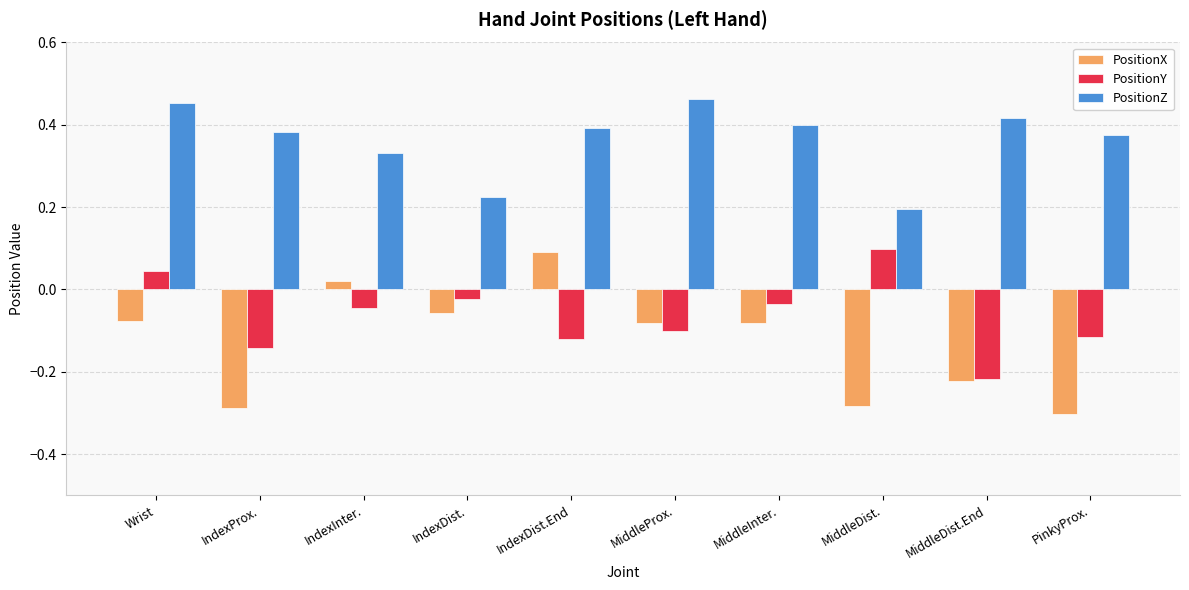

Where is PositionZ nearest to the value 0?

MiddleDist.